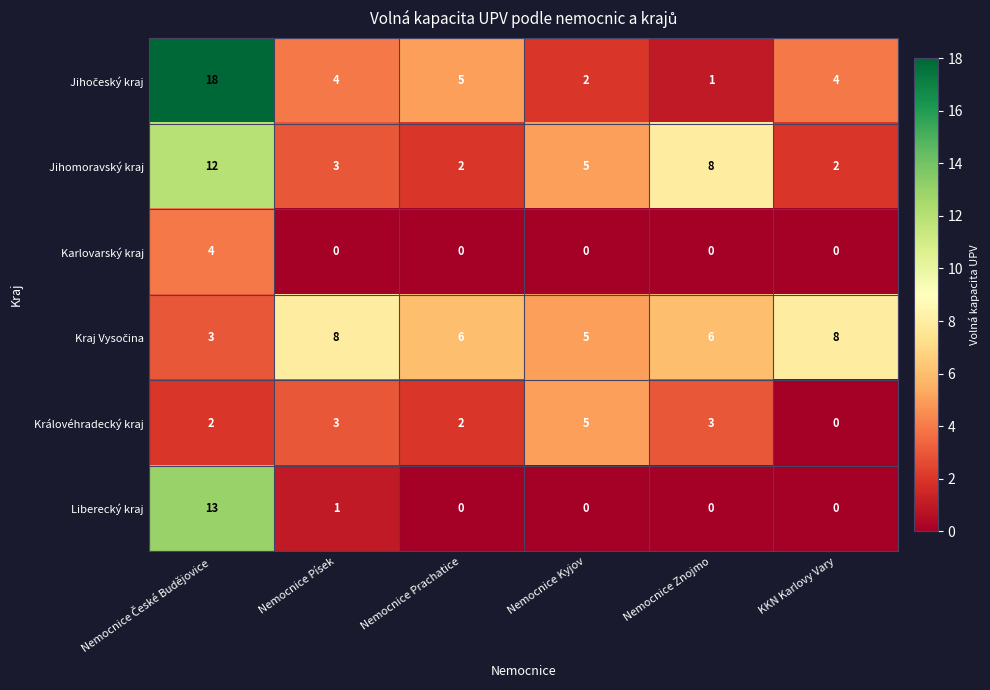

What is the total value across all series at Nemocnice Znojmo?

18